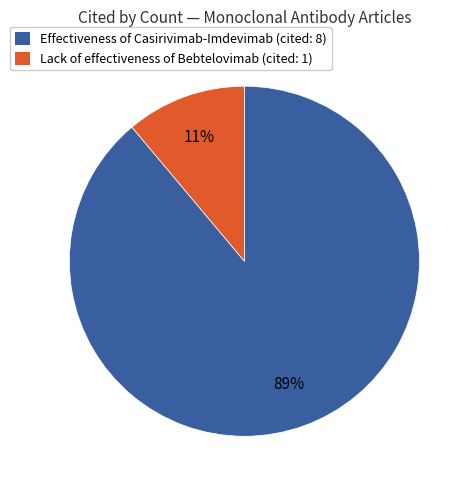

Combined, do Lack of effectiveness of Bebtelovimab and Effectiveness of Casirivimab-Imdevimab account for over 50%?

Yes